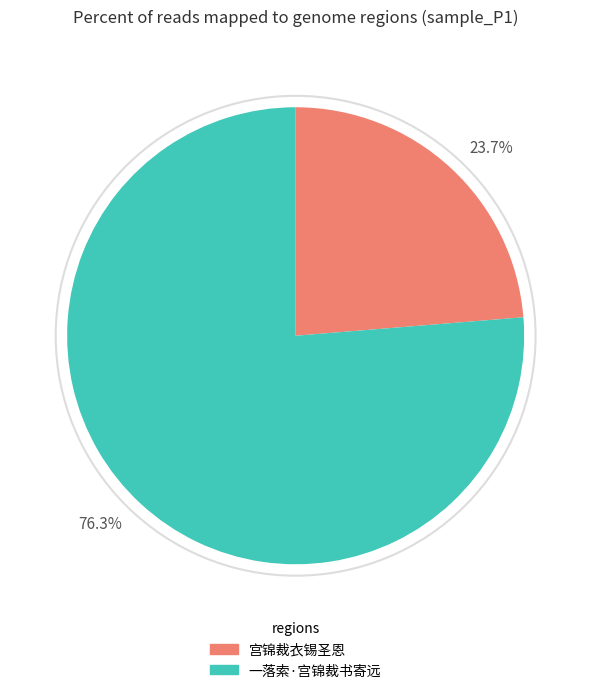

What is the majority slice?

一落索·宫锦裁书寄远